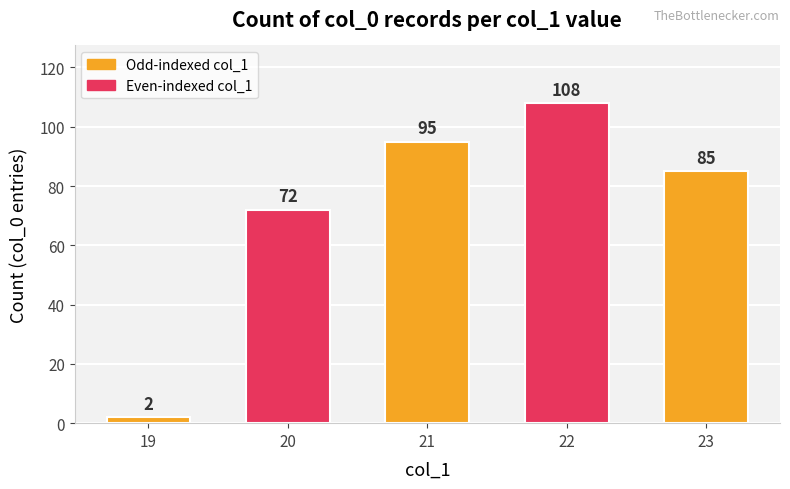

How many bars are there in total?

5